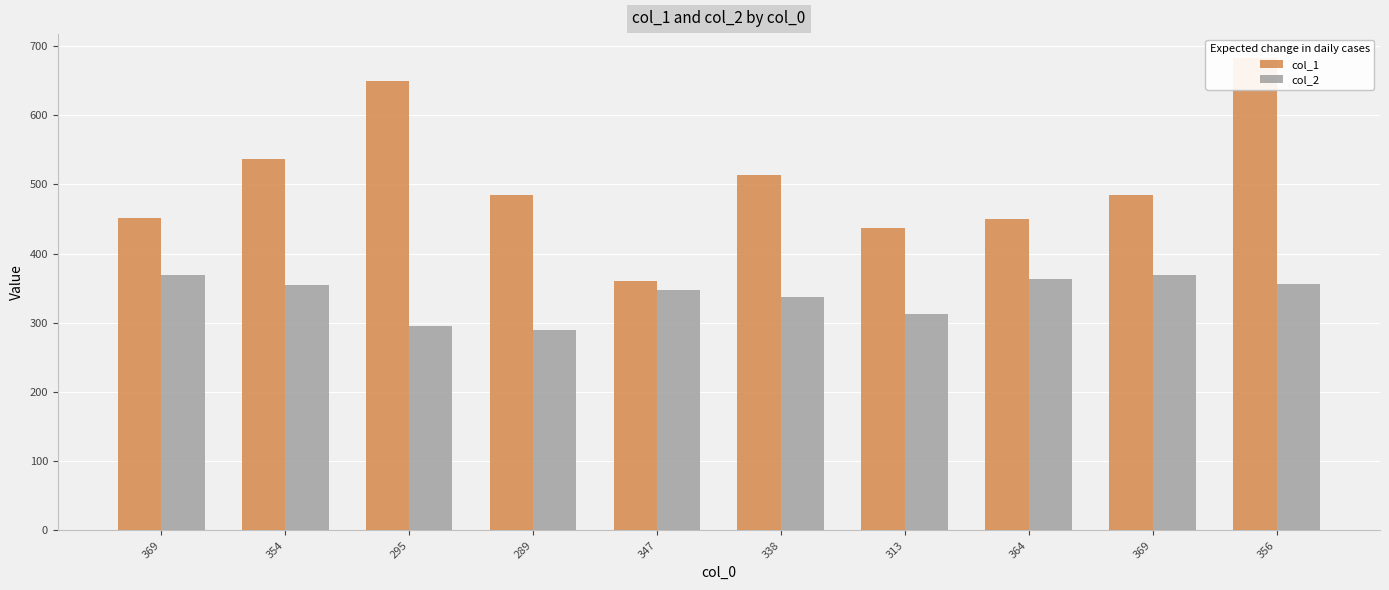

At which category is the sum across all series the highest?

356